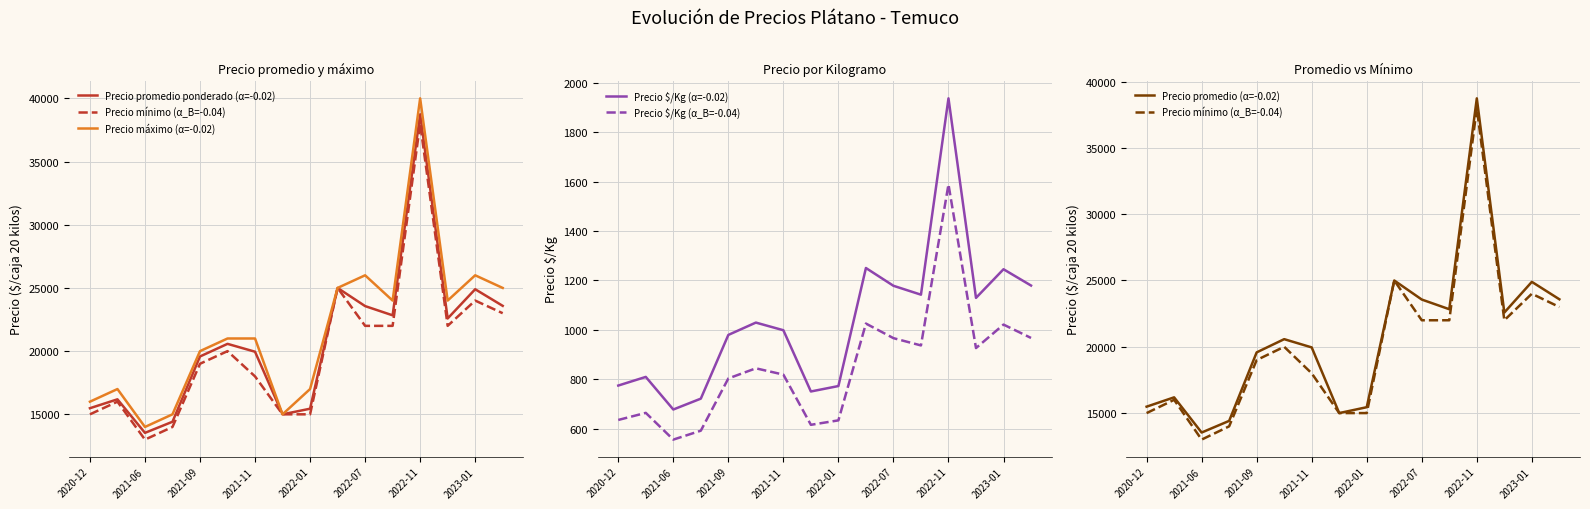

At which label does Precio $/Kg (α_B=-0.04) reach its minimum?

2021-06